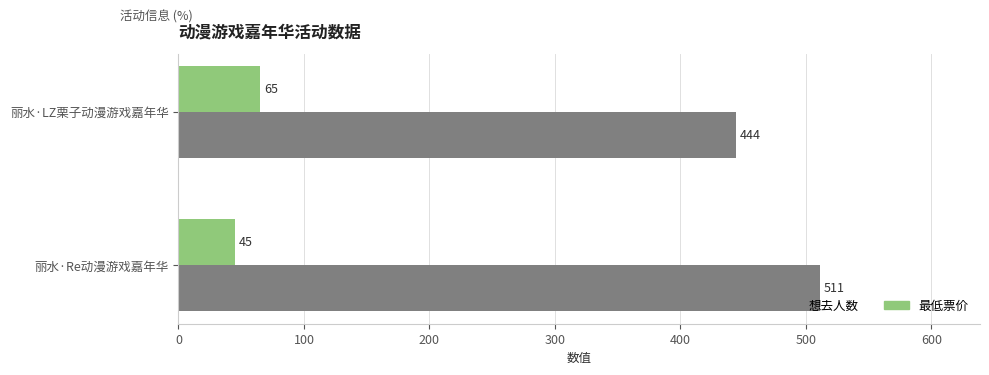

Where is 想去人数 nearest to the value 477?

丽水·LZ栗子动漫游戏嘉年华